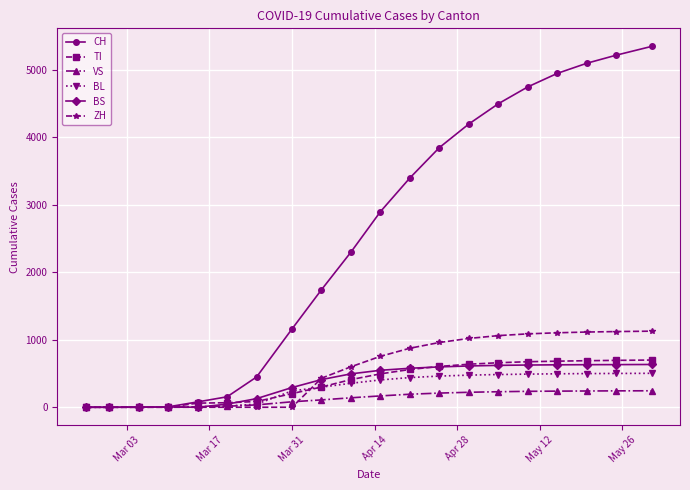

Is this an area chart (filled region under the line)?

No